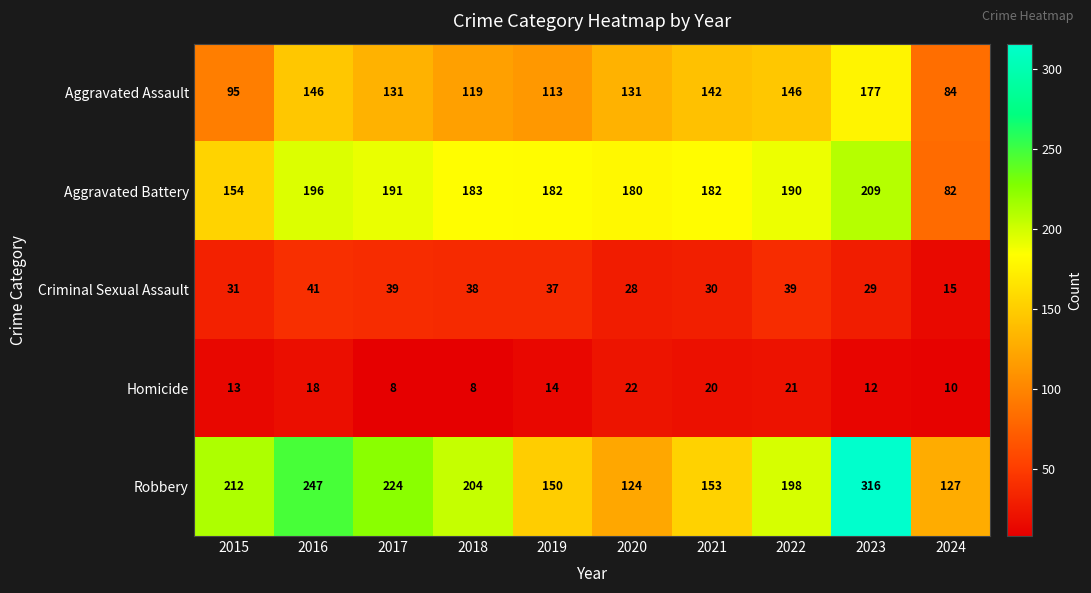

What is the difference between the maximum and minimum values in the Homicide series?

14